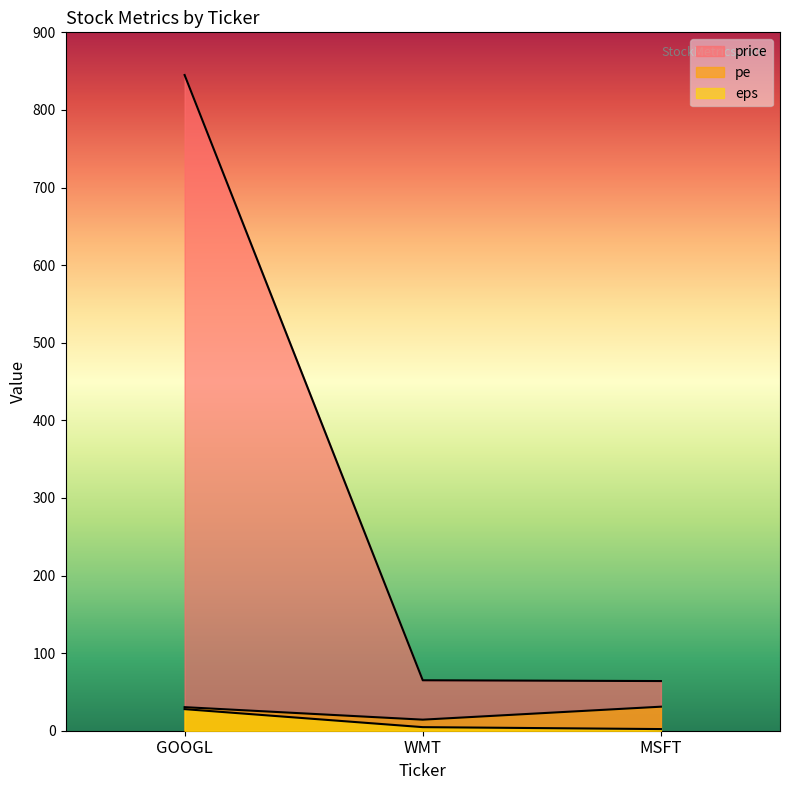

Reading right to left, extract all data points from this chart.

price: MSFT=64.0	WMT=65.0	GOOGL=845.0
pe: MSFT=31.0	WMT=14.3	GOOGL=30.4
eps: MSFT=2.1	WMT=4.6	GOOGL=27.8